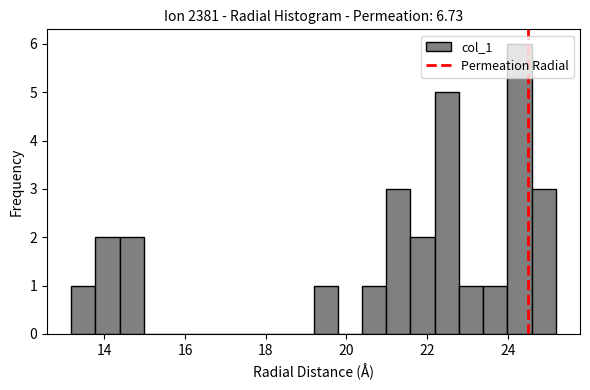

Read against the x-axis, roughly where is the centre of the tallest bar?

24.2